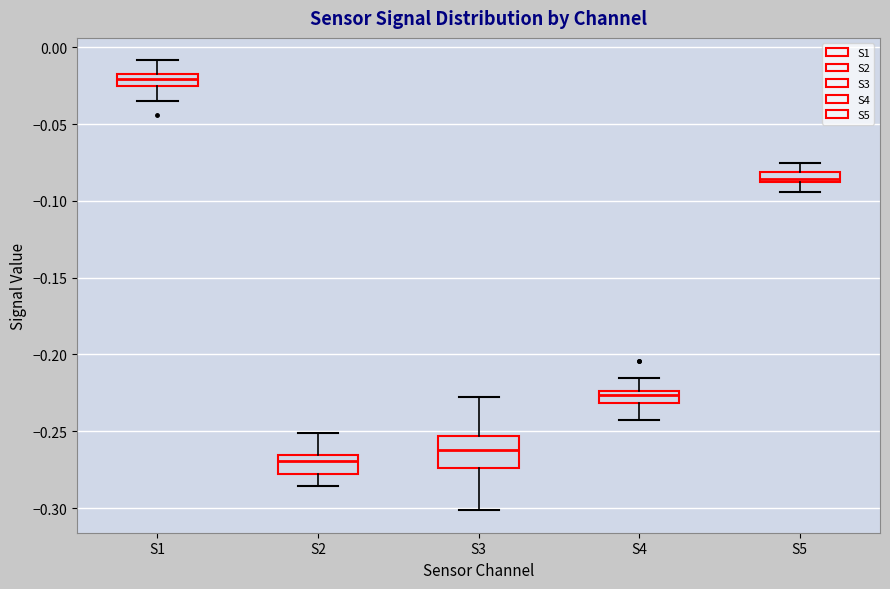

Where does the lower whisker of the box for S3 end on the y-axis? The values are not printed on the chart, so give them approximately, as read against the axis.

-0.300